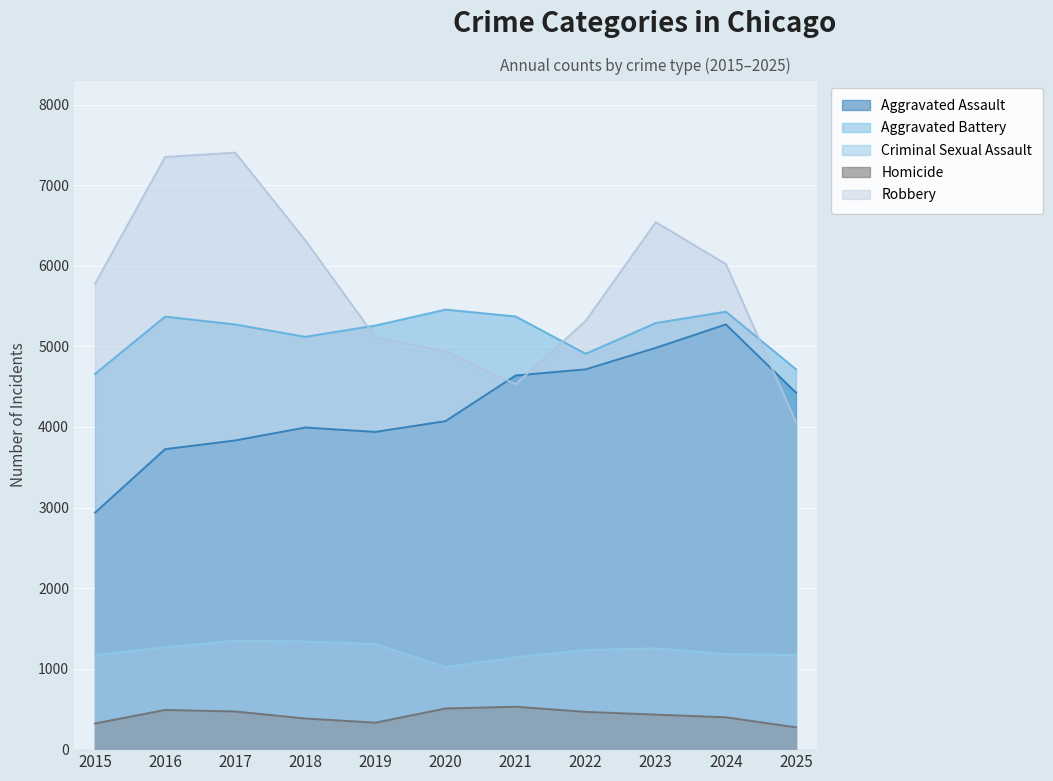

What value does the Aggravated Assault series have at 2024, to the nearest 100?

5300